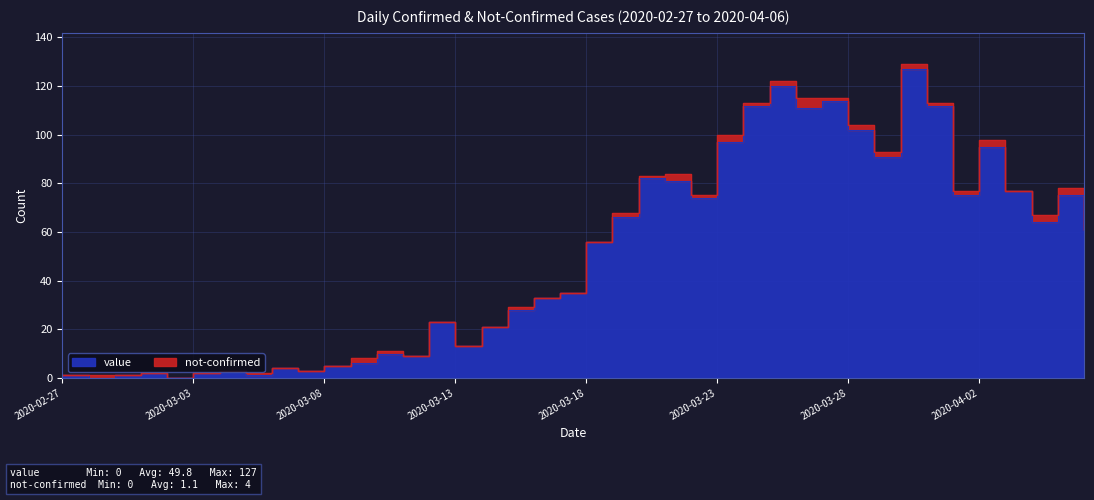

True or false: the data has more than 0 interior local peaks.

True